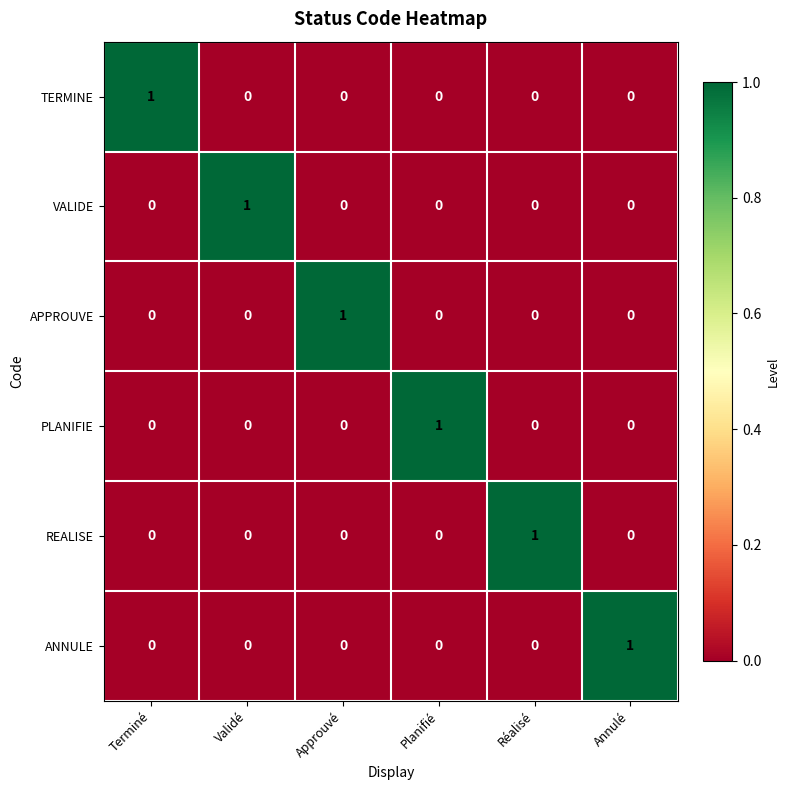

At how many categories does at least one series exceed 0?

6